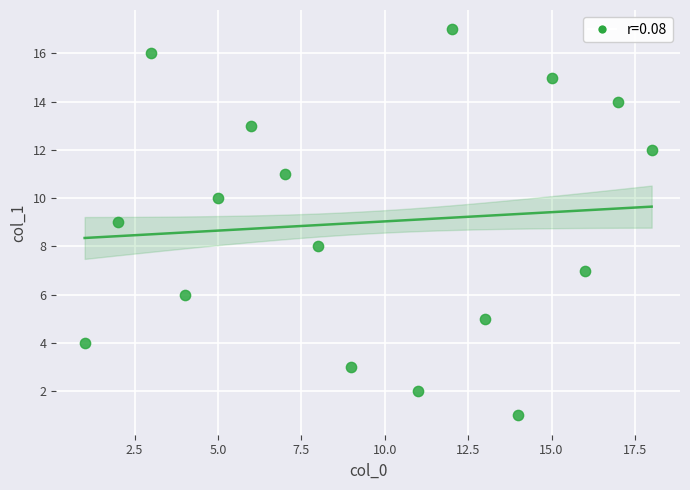

What is the range of X values (max minus min)?

17